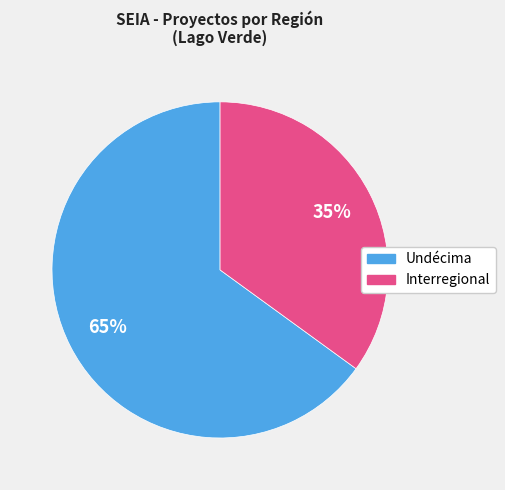

True or false: Undécima accounts for 75% of the total.

False